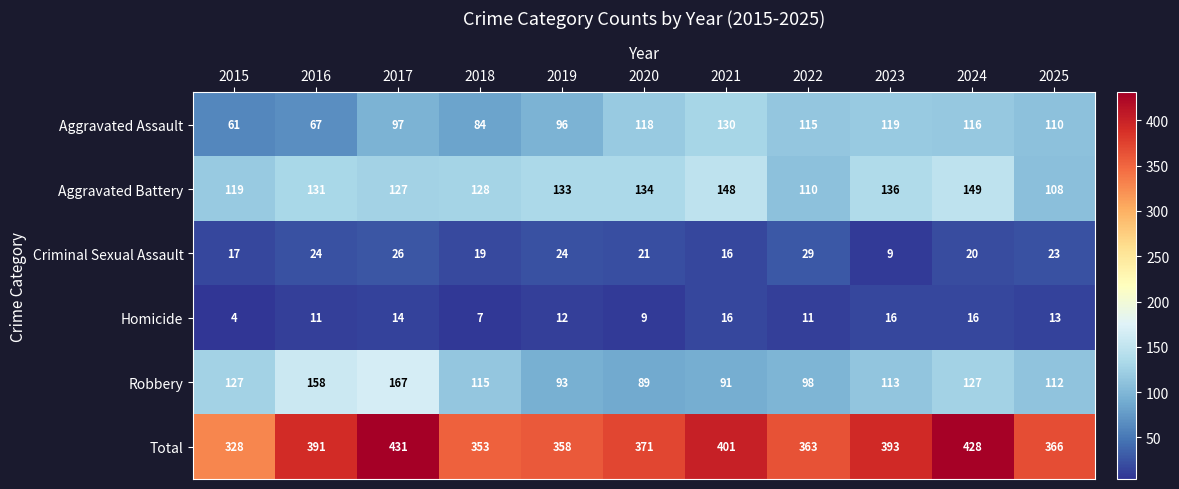

The Total series shows 358 at 2019. True or false?

True